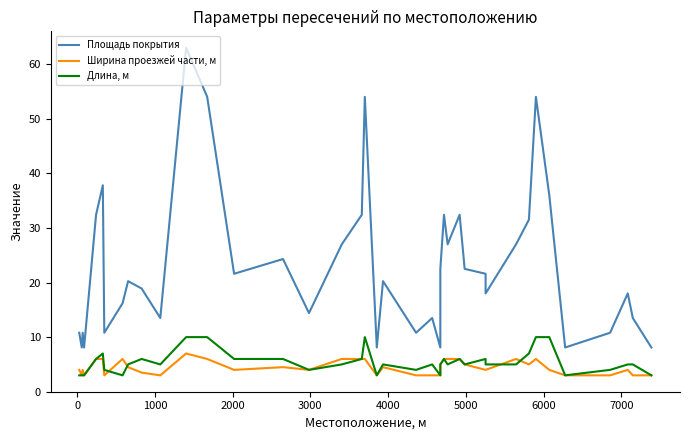

What is the difference between the second highest and second lowest values in the Ширина проезжей части, м series?

3.0